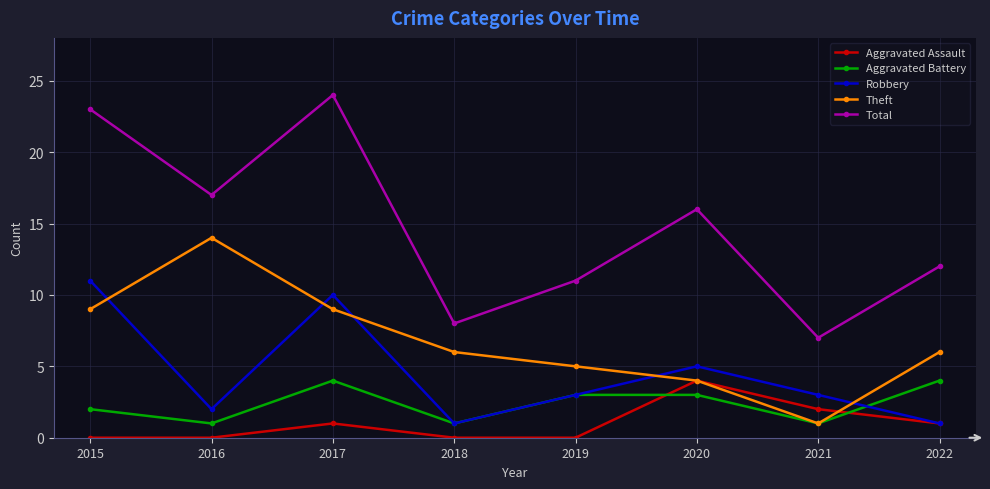

Which category has the highest value across all series?

2017